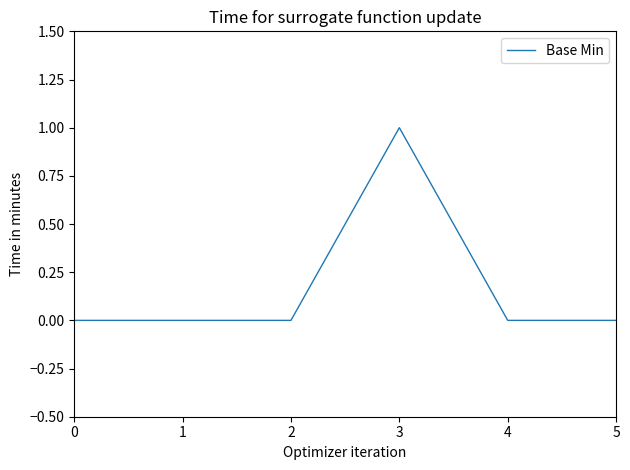

Between 3 and 5, which is larger?

3